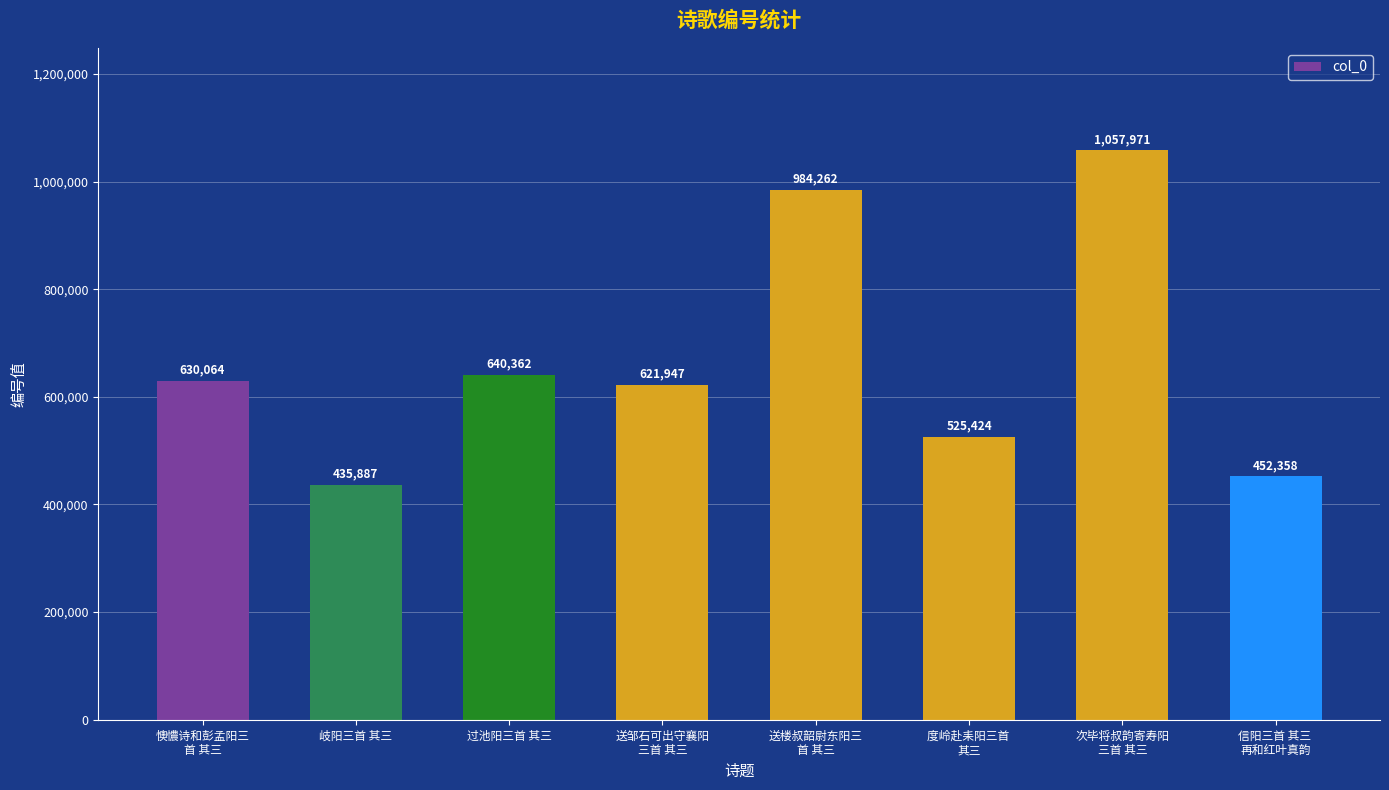

True or false: the data shows 841861 at 懊憹诗和彭孟阳三
首 其三.

False